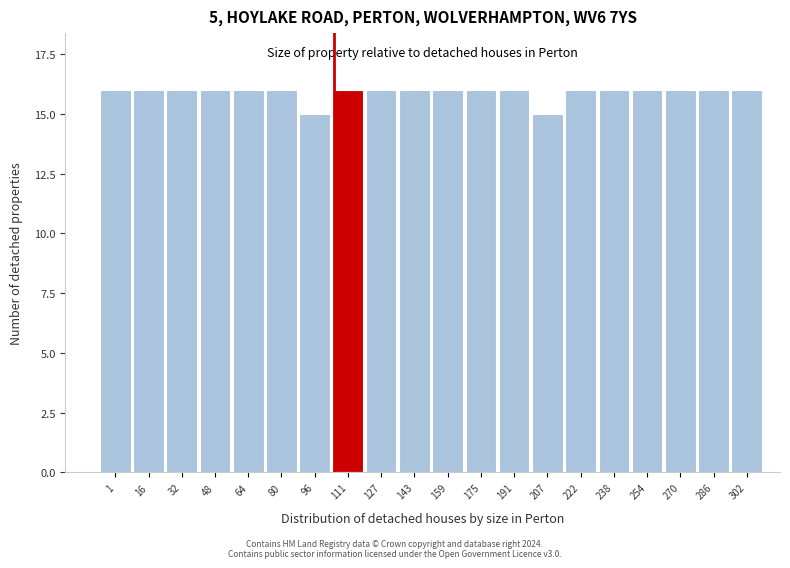

Reading right to left, transcribe all the data shown in this chart.

16	16	16	16	16	16	15	16	16	16	16	16	16	15	16	16	16	16	16	16